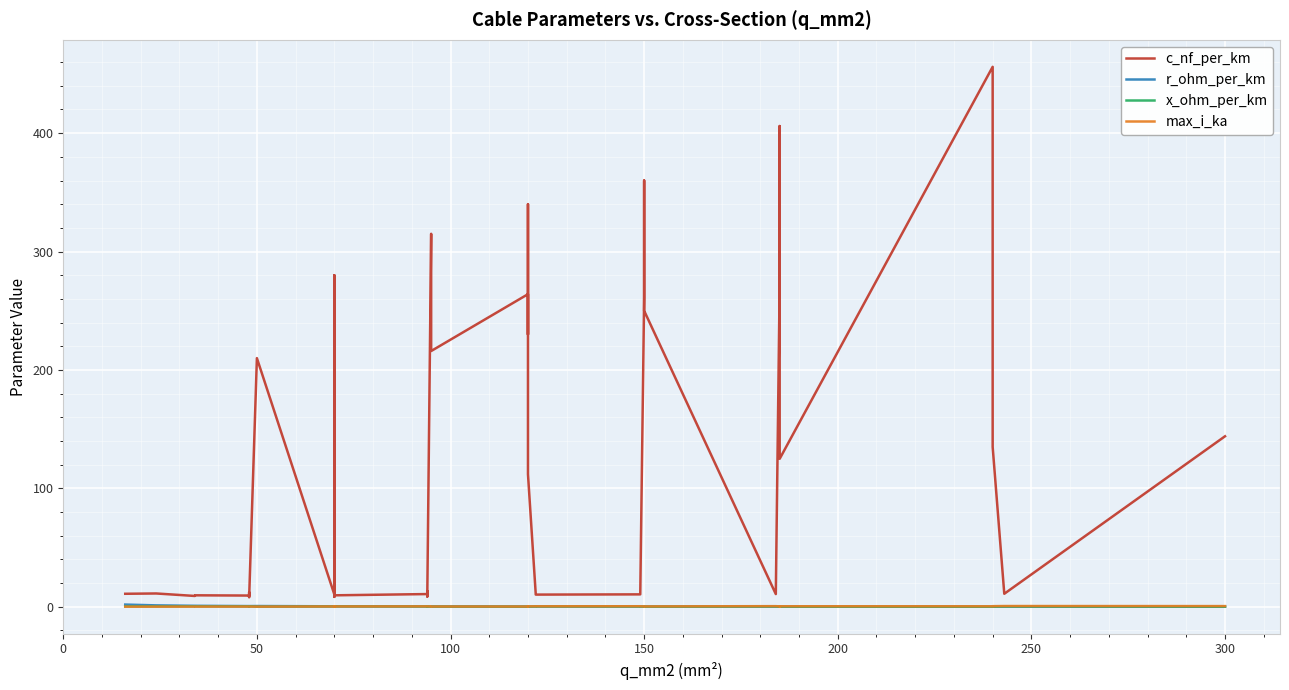

List the series in order of their peak value, lowest first.

x_ohm_per_km, max_i_ka, r_ohm_per_km, c_nf_per_km